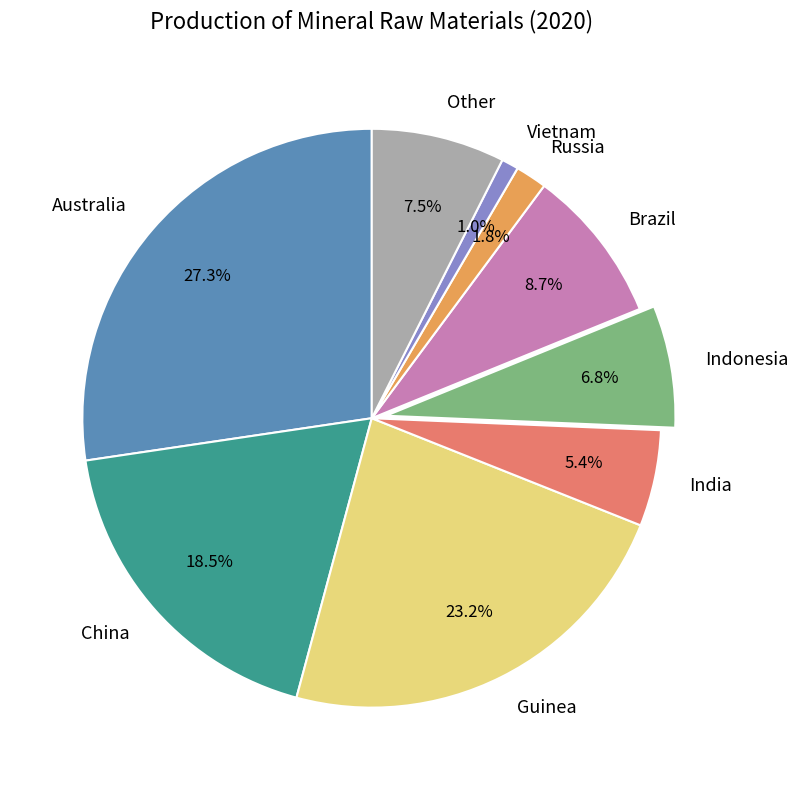

Count the number of slices in the pie.

9